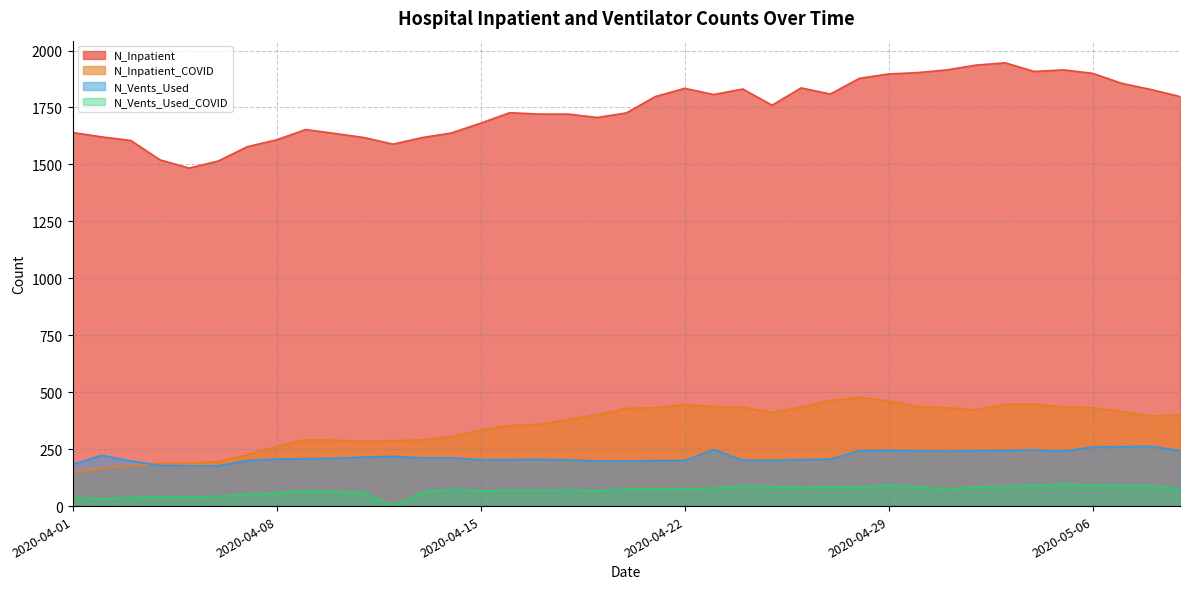

Which category has the highest value in the N_Inpatient series?

2020-05-03